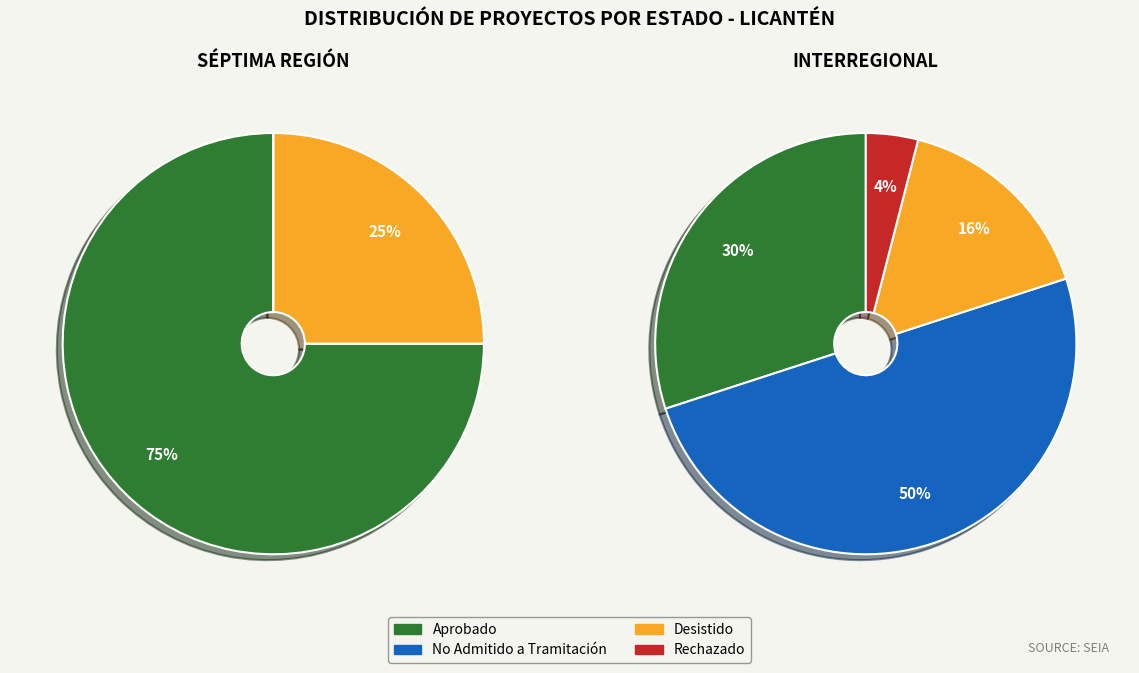

To the nearest percent, what percentage of the pie is Rechazado?

4%